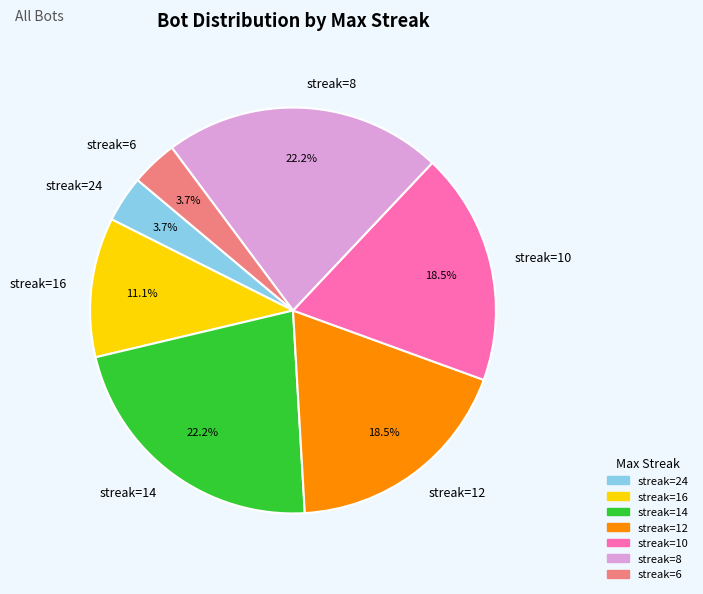

Is there any slice that represents more than half of the pie?

No